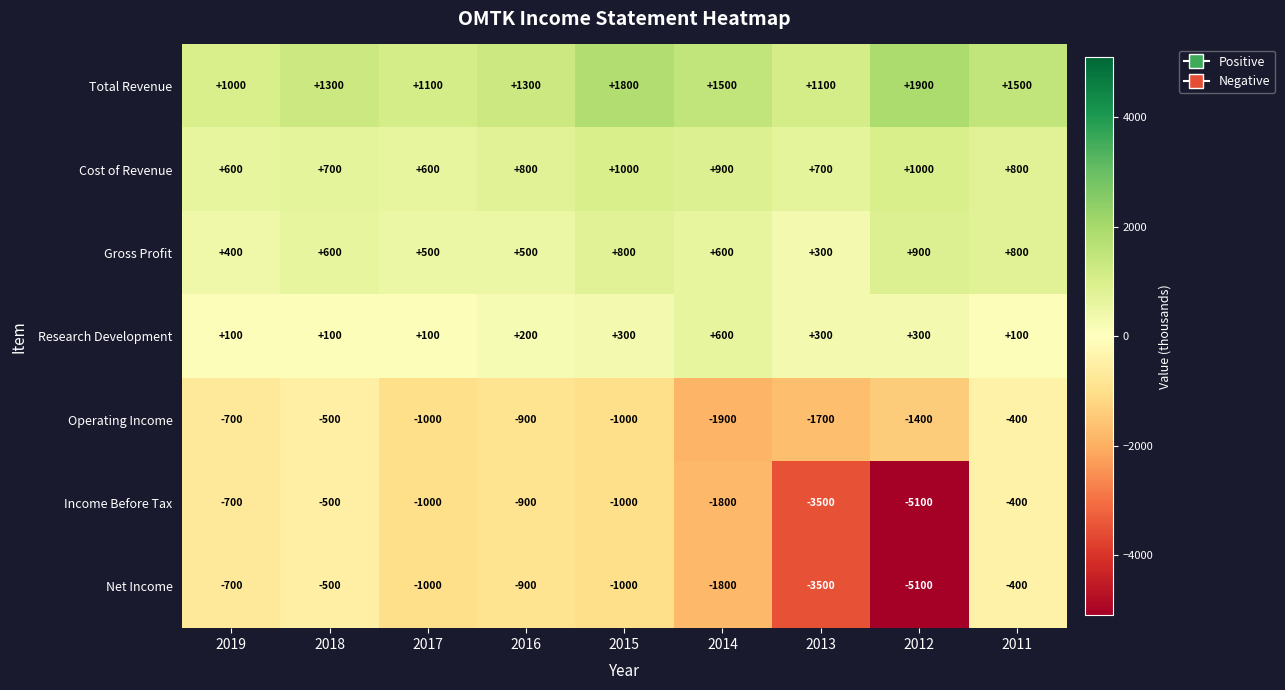

At which category is the sum across all series the highest?

2011